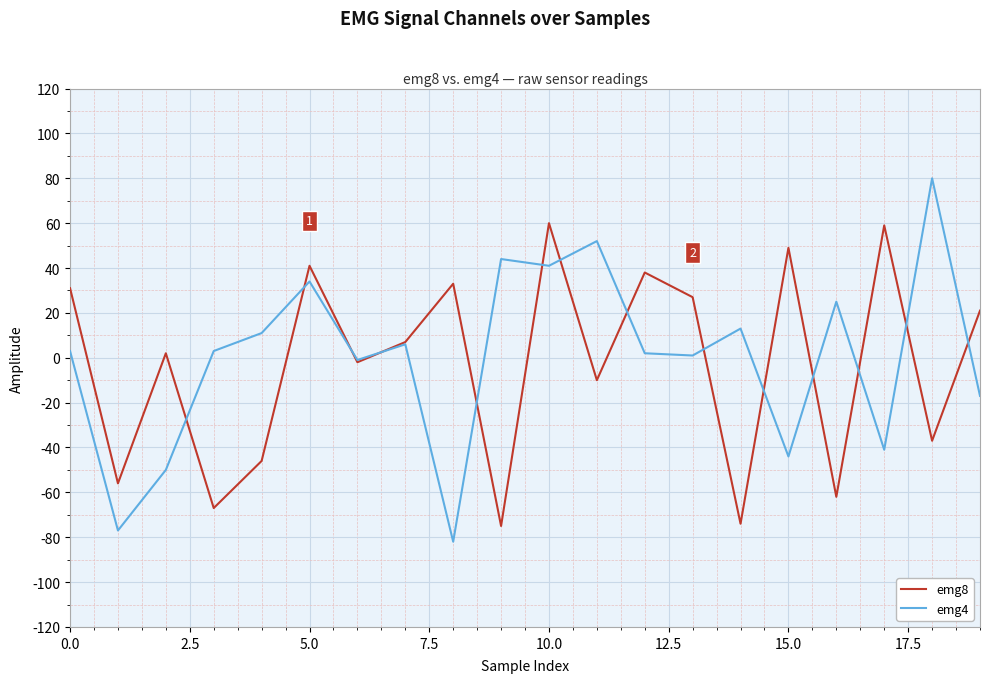

Which series has the largest range (max minus min)?

emg4